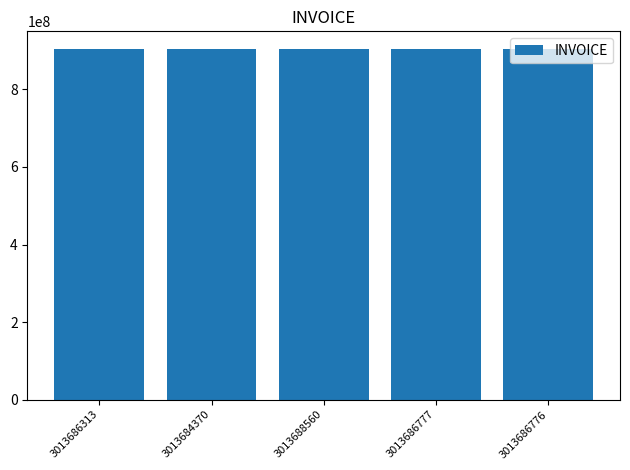

Approximately how many times larger is the value at 3013686777 compared to 3013686776?

1.0